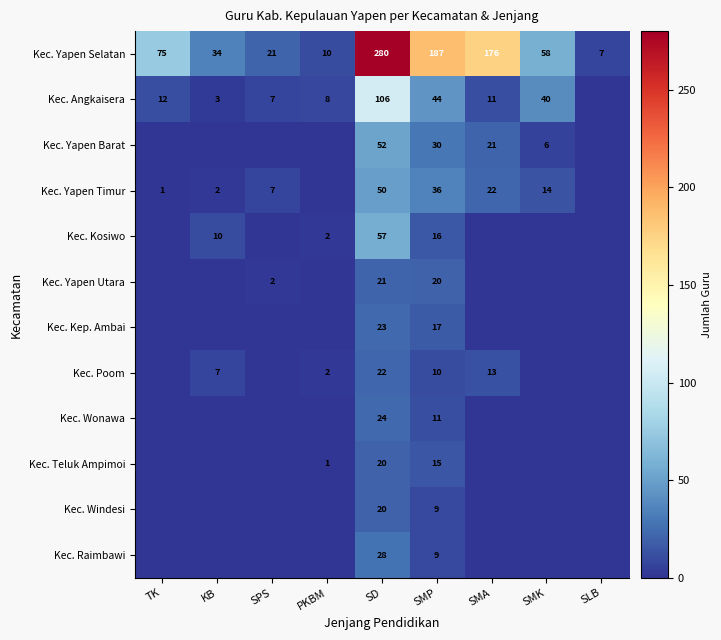

At which category is the sum across all series the highest?

SD